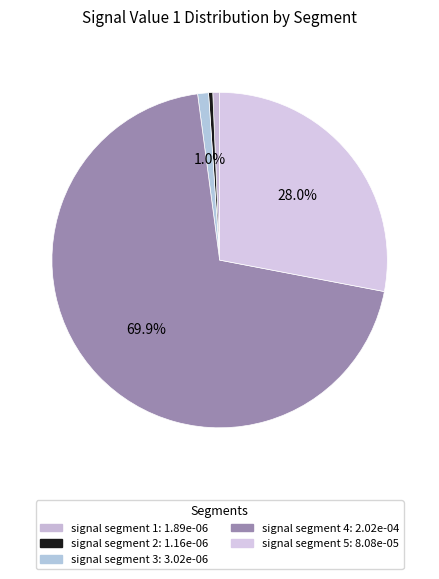

How many segments does this pie chart have?

5